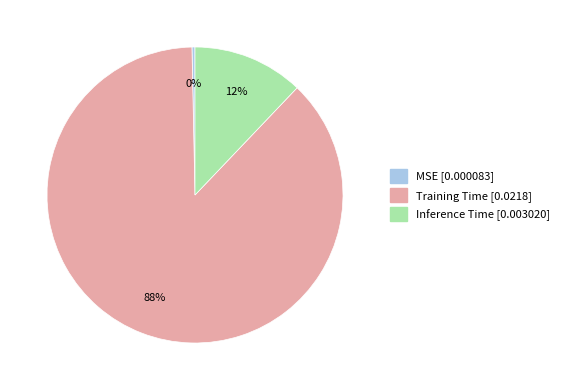

Is there a majority slice in this chart?

Yes